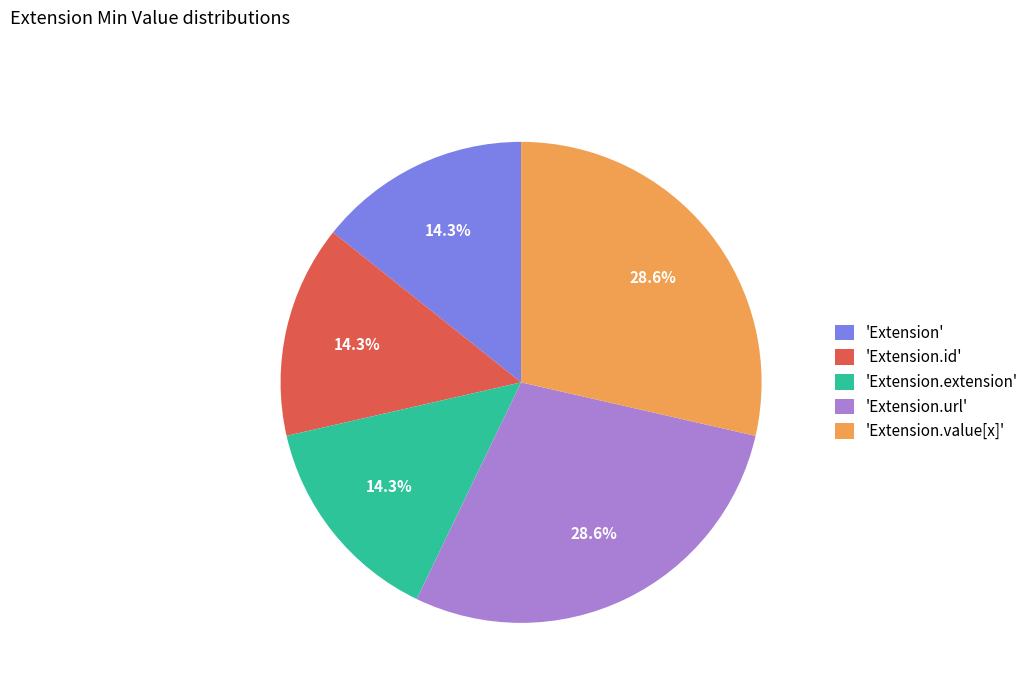

Does any single category account for the majority?

No